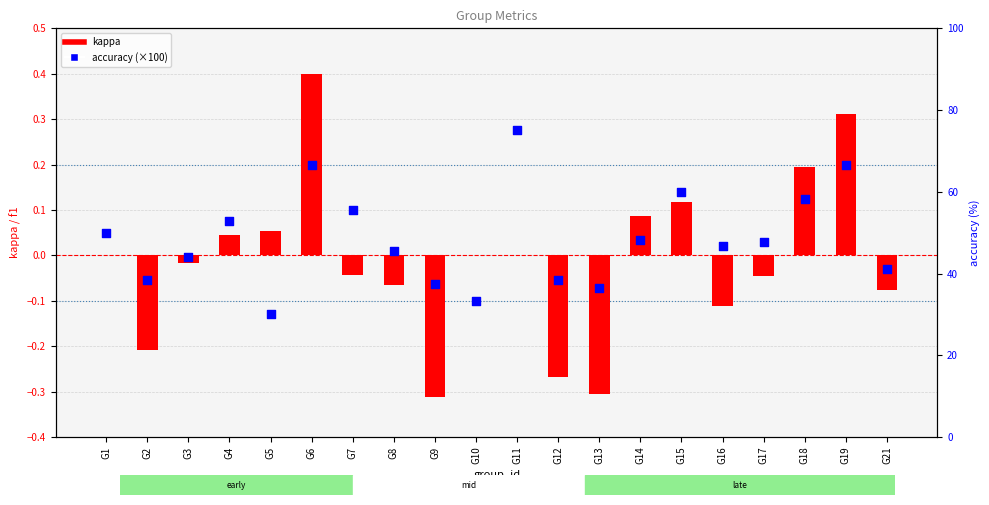

Which series has the largest Y range (max minus min)?

accuracy (×100)